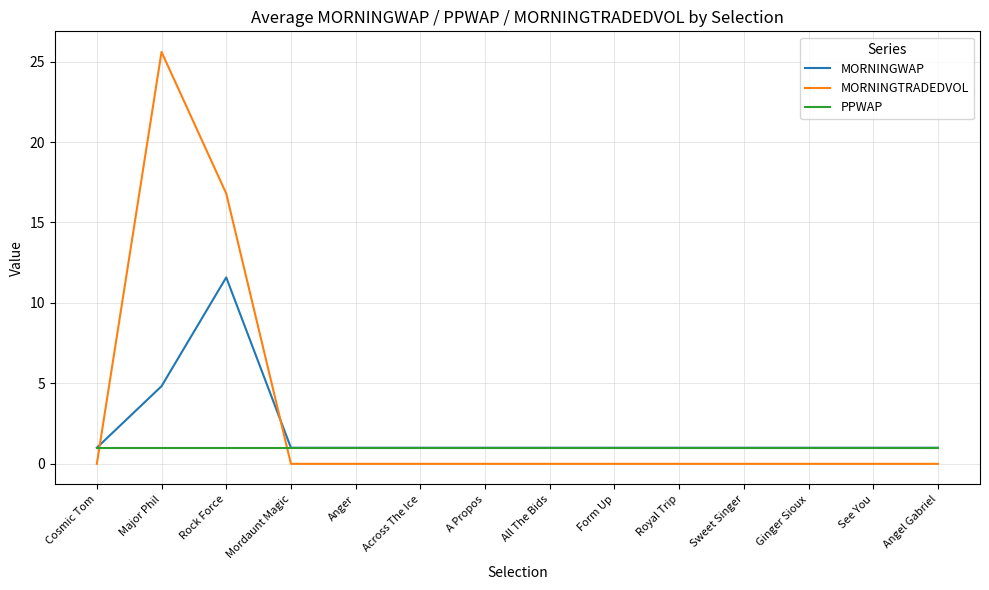

Does the chart have visible grid lines?

Yes